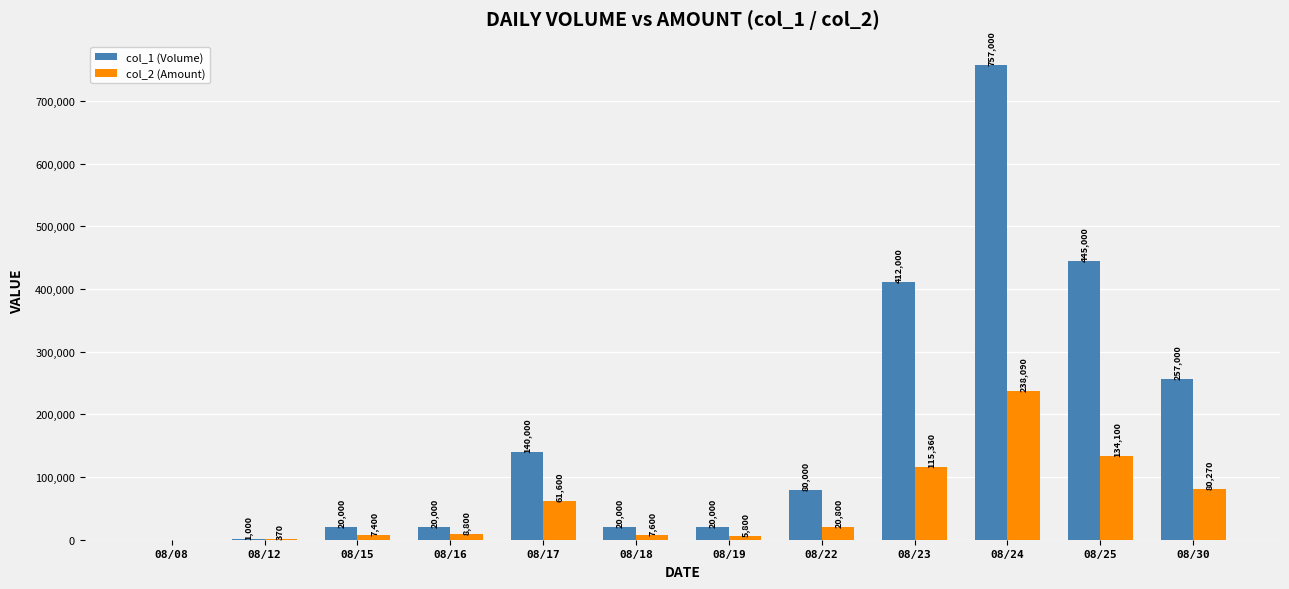

How many positive values does the col_1 (Volume) series have?

11